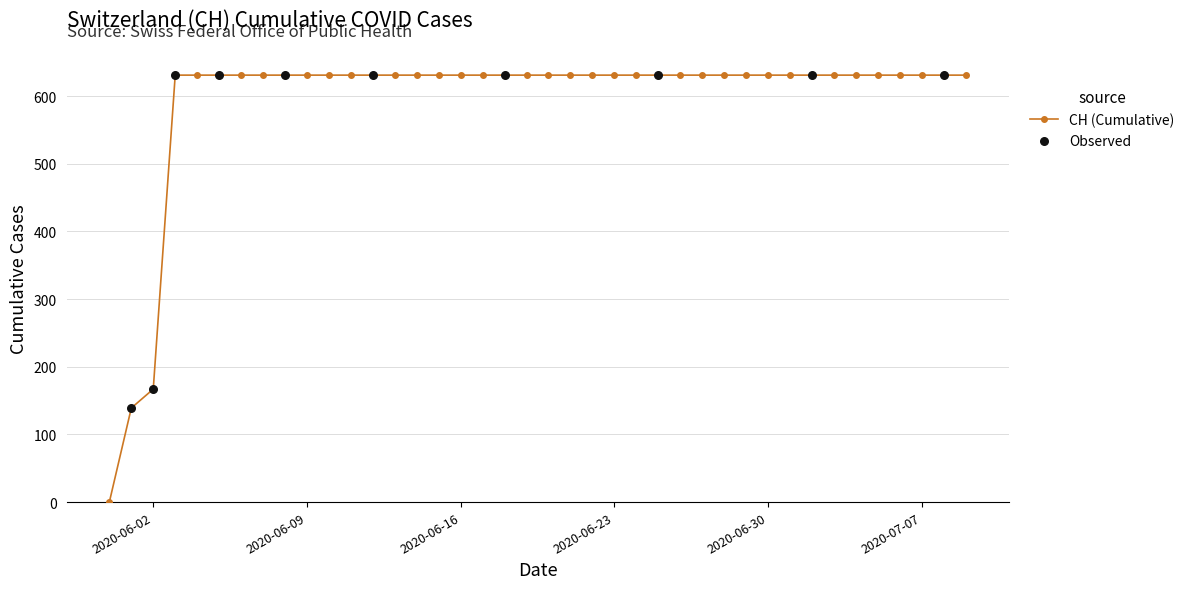

What is the greatest value displayed?

631